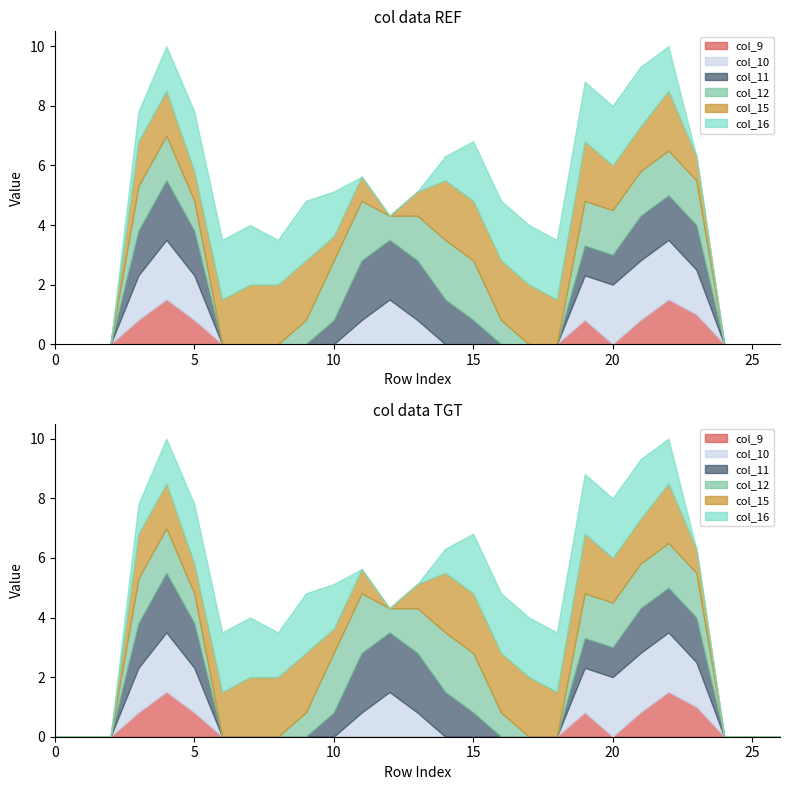

At which category does col_16 reach its first local peak?

9